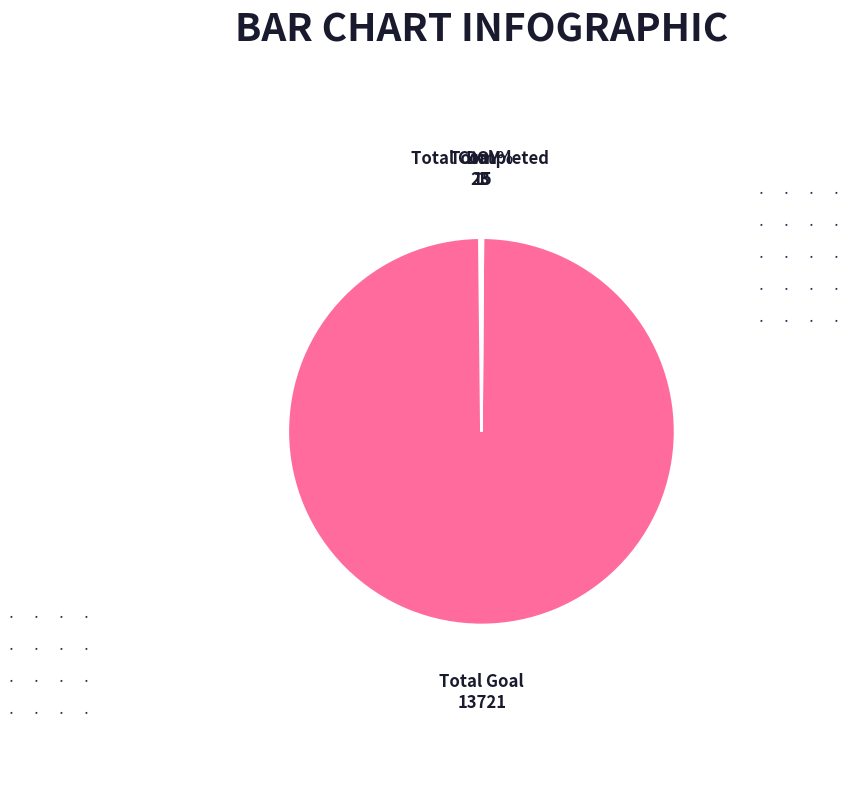

Does any single category account for the majority?

Yes